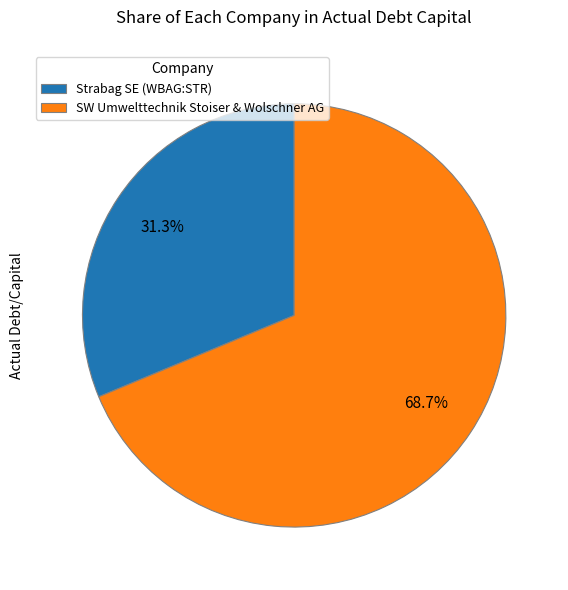

To the nearest percent, what is the combined percentage of SW Umwelttechnik Stoiser & Wolschner AG and Strabag SE (WBAG:STR)?

100%